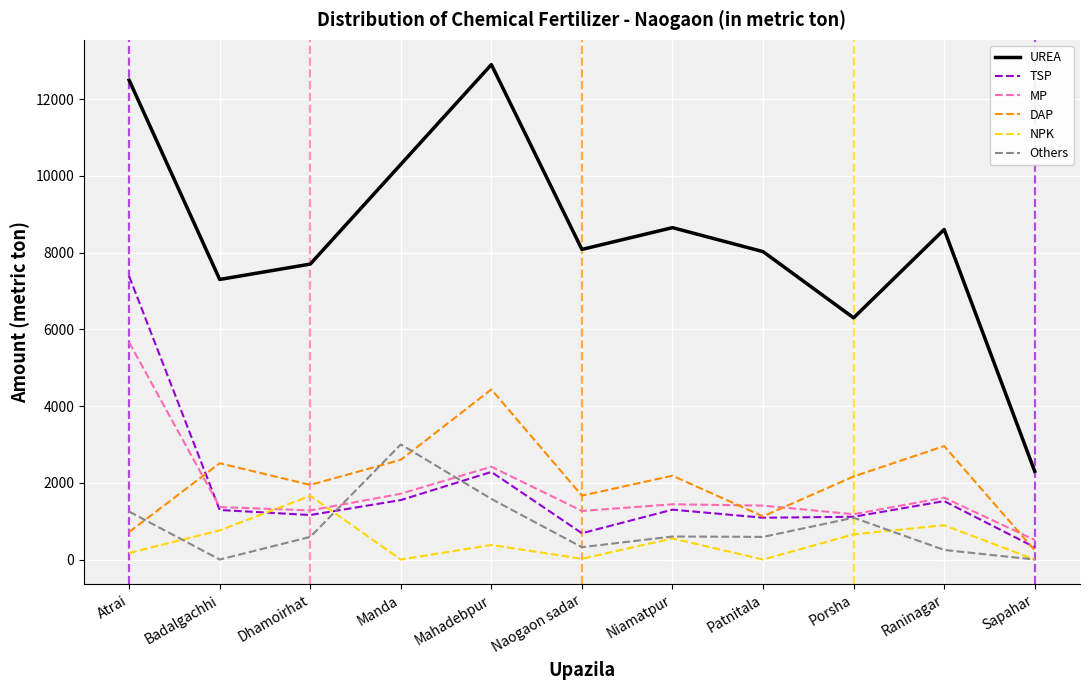

Which series has the widest spread of values?

UREA